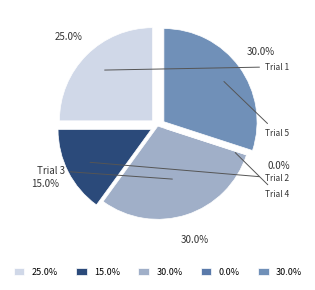

Is it true that Trial 1 is 35% of the pie?

False